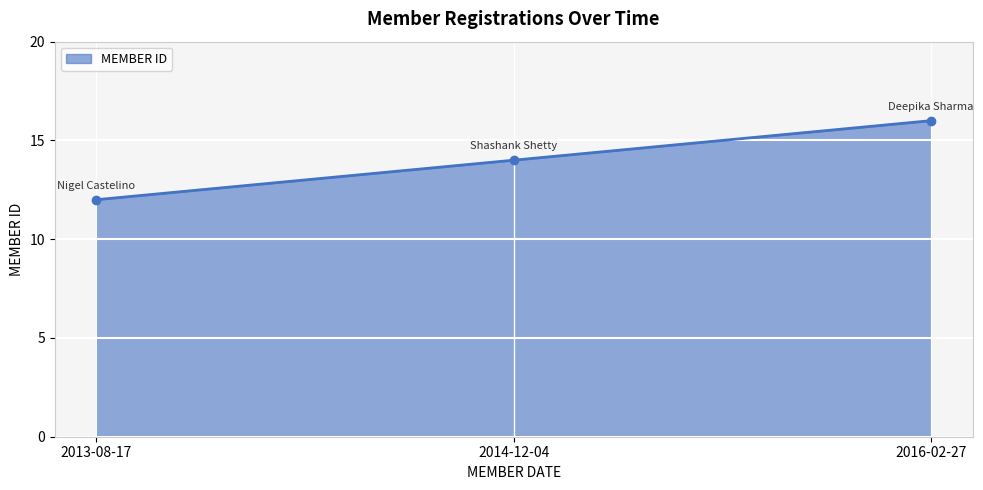

List the labels in order of value, smallest first.

2013-08-17, 2014-12-04, 2016-02-27